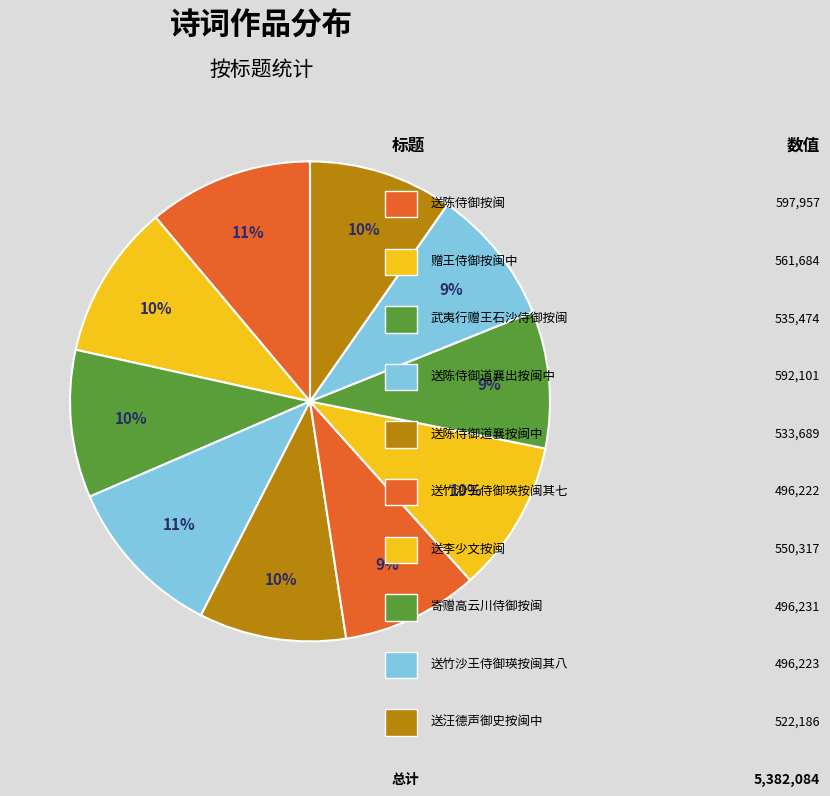

How many segments does this pie chart have?

10